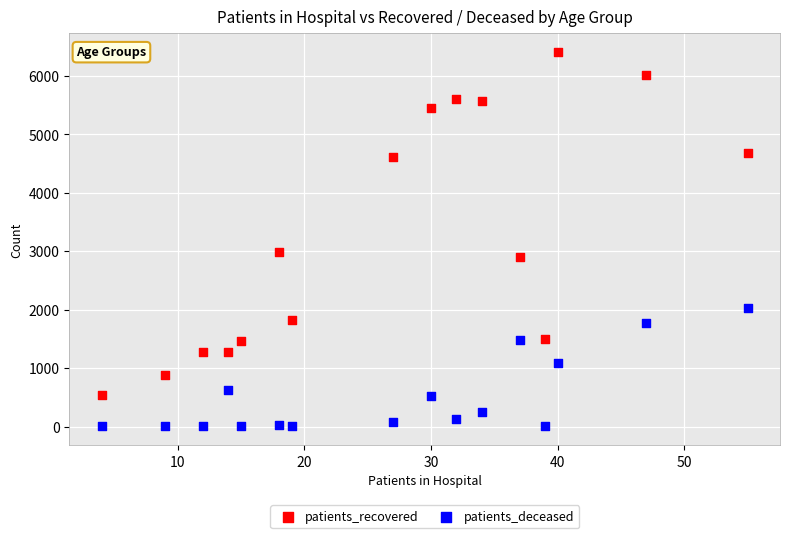

Which series contains the highest Y value?

patients_recovered